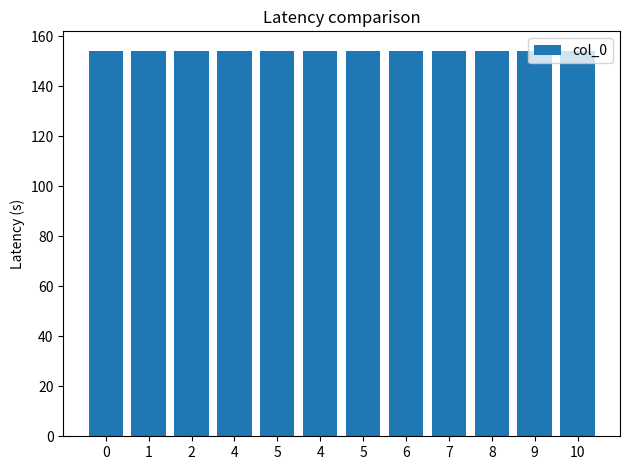

Reading right to left, what are all the values shown in this chart?

10=154.2	9=154.2	8=154.2	7=154.2	6=154.2	5=154.2	4=154.2	5=154.2	4=154.2	2=154.2	1=154.1	0=153.9